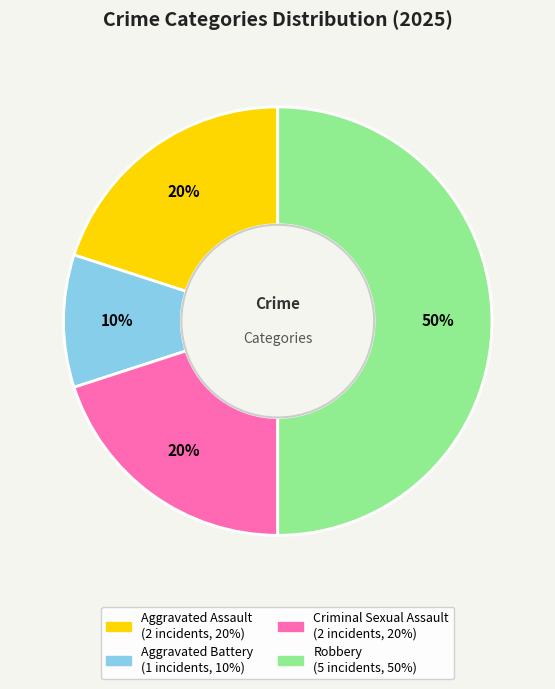

The Robbery slice represents 50% of the pie. True or false?

True